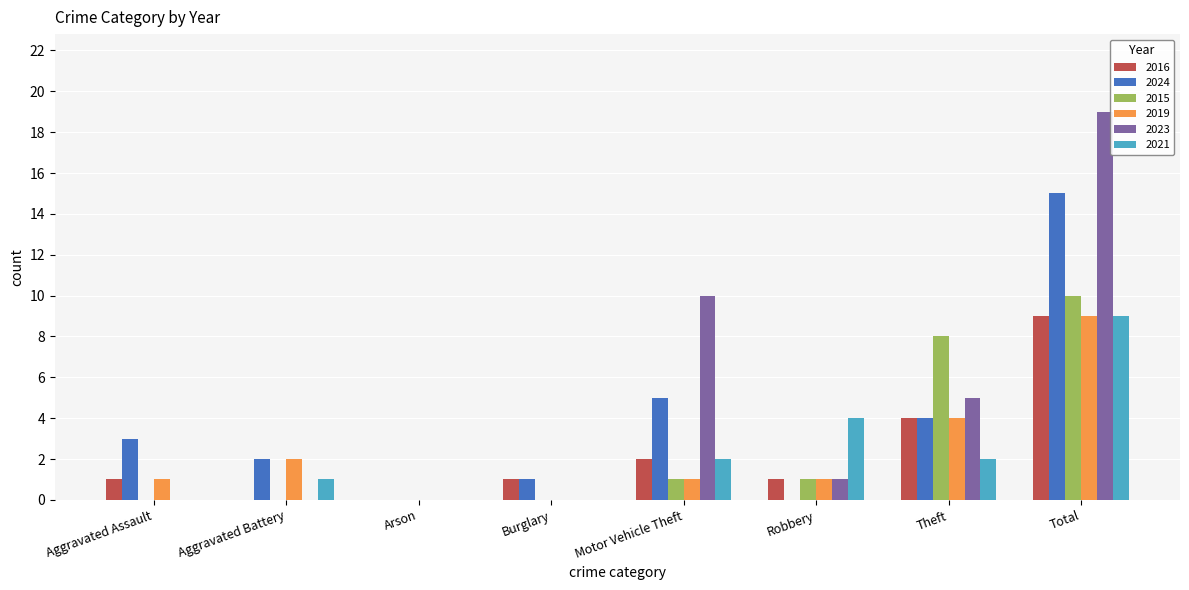

Reading left to right, extract all data points from this chart.

2016: 1	0	0	1	2	1	4	9
2024: 3	2	0	1	5	0	4	15
2015: 0	0	0	0	1	1	8	10
2019: 1	2	0	0	1	1	4	9
2023: 0	0	0	0	10	1	5	19
2021: 0	1	0	0	2	4	2	9